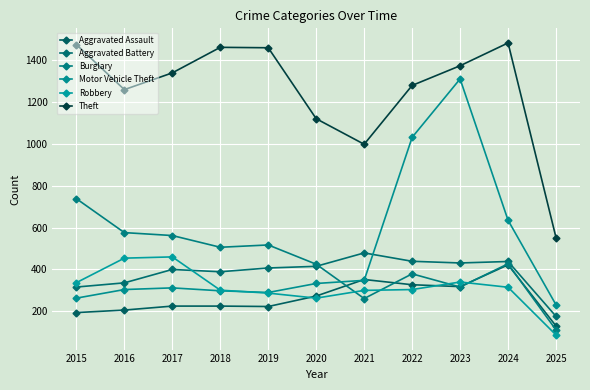

At how many categories does at least one series exceed 391?

11